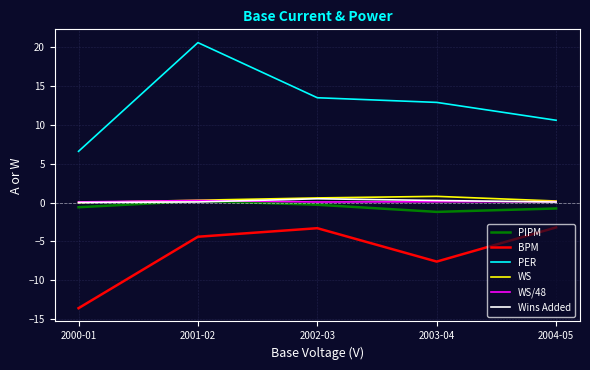

What is the approximate value of BPM at 2001-02?

-4.4